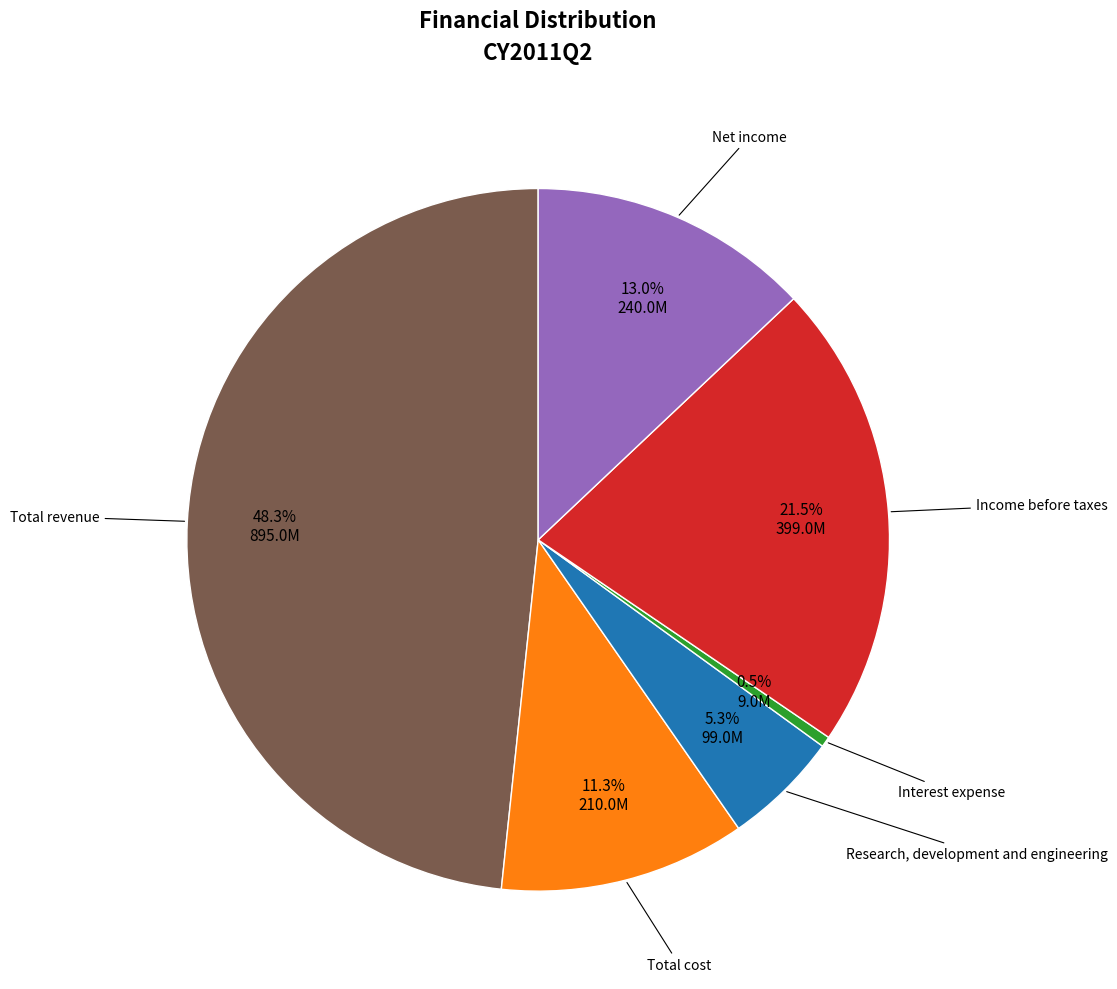

How many slices are in this pie chart?

6